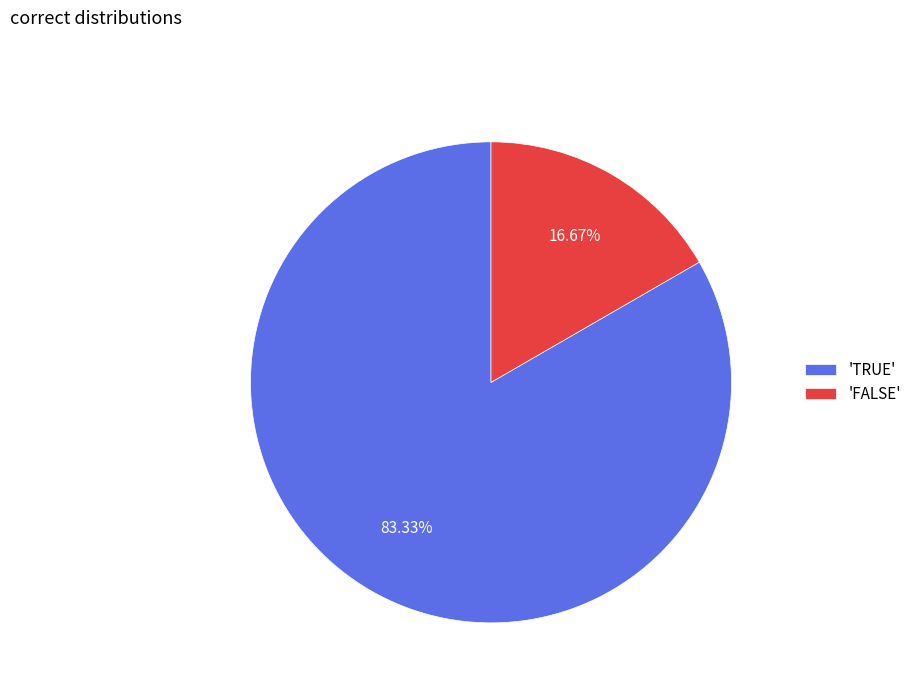

To the nearest percent, what is the average slice percentage?

50%